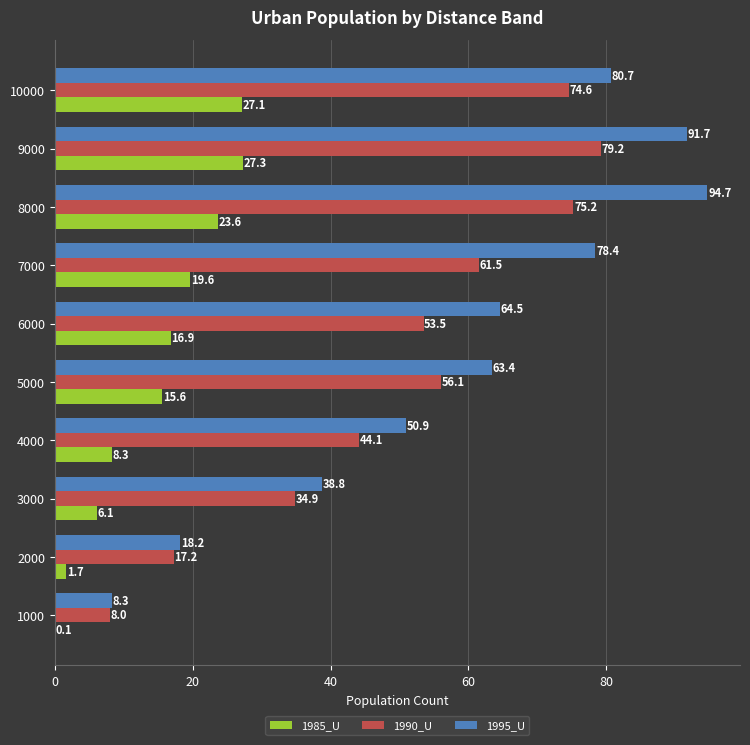

True or false: 1990_U has a value of 53.5 at 6000.

True